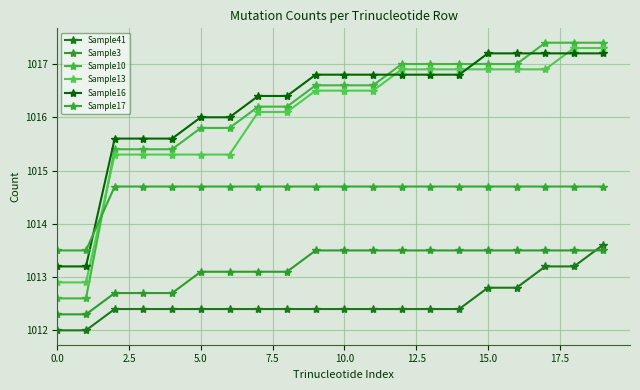

How many times do Sample16 and Sample13 cross each other?

3